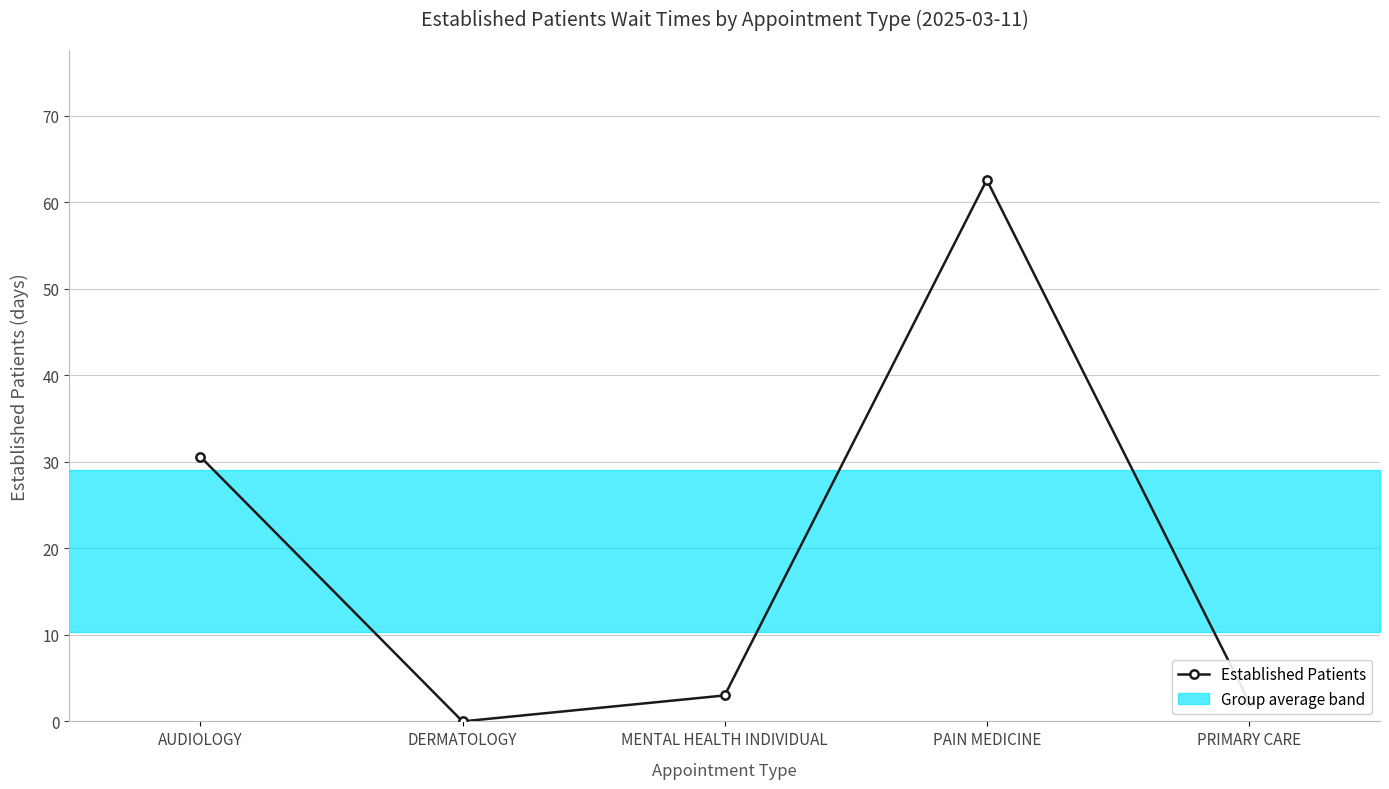

Which category has the highest value across all series?

PAIN MEDICINE